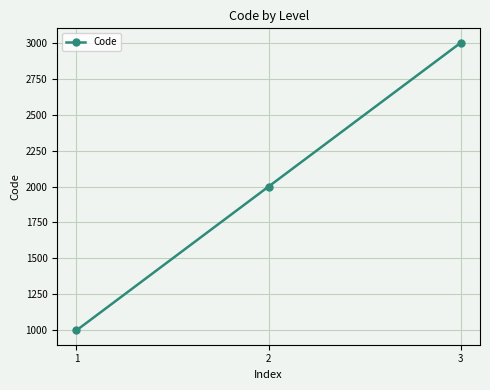

What is the change in value from 1 to 3?

+2000